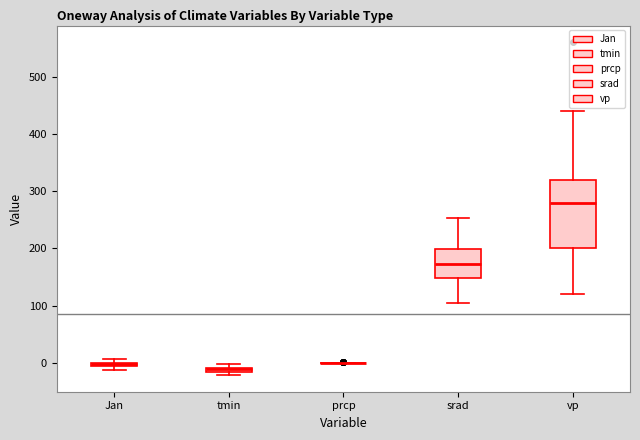

Comparing the boxes themselves (not the whiskers), which one is the tallest?

vp